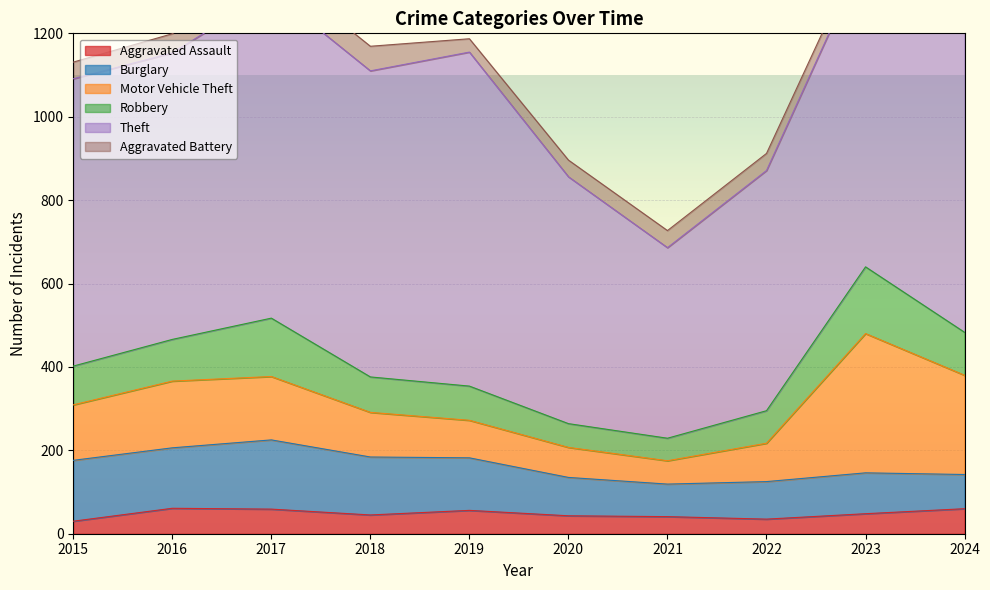

Reading left to right, what are all the values shown in this chart?

Aggravated Assault: 30	61	59	45	56	43	41	35	48	60
Burglary: 146	145	166	139	126	92	78	90	98	82
Motor Vehicle Theft: 133	160	152	107	90	72	56	92	334	238
Robbery: 93	100	140	85	82	57	54	78	160	103
Theft: 689	687	784	734	801	592	457	576	752	951
Aggravated Battery: 40	46	58	59	32	40	41	41	33	60